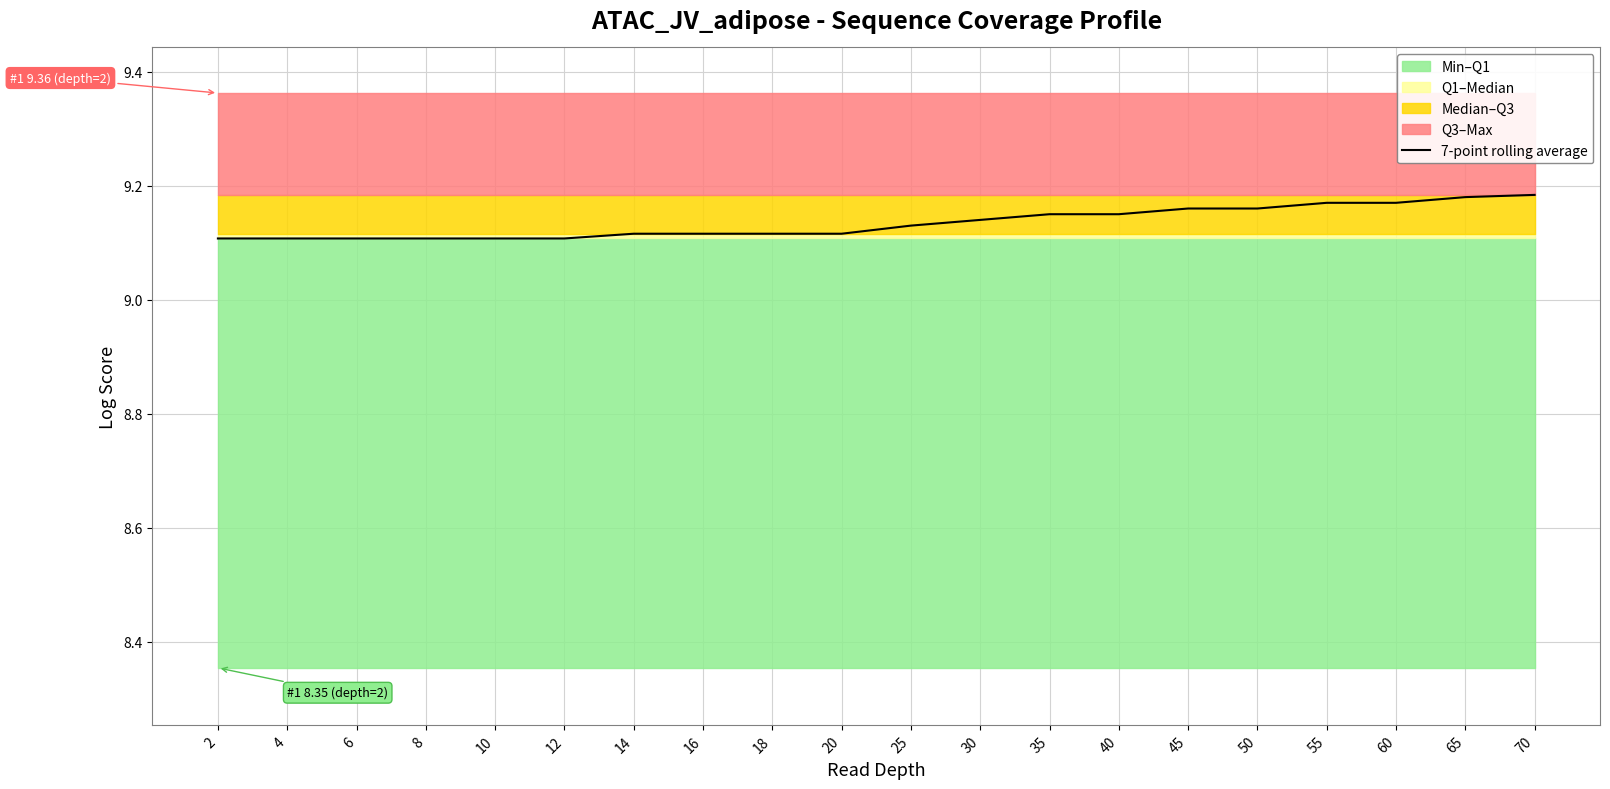

Which has a higher value, 6 or 50?

50